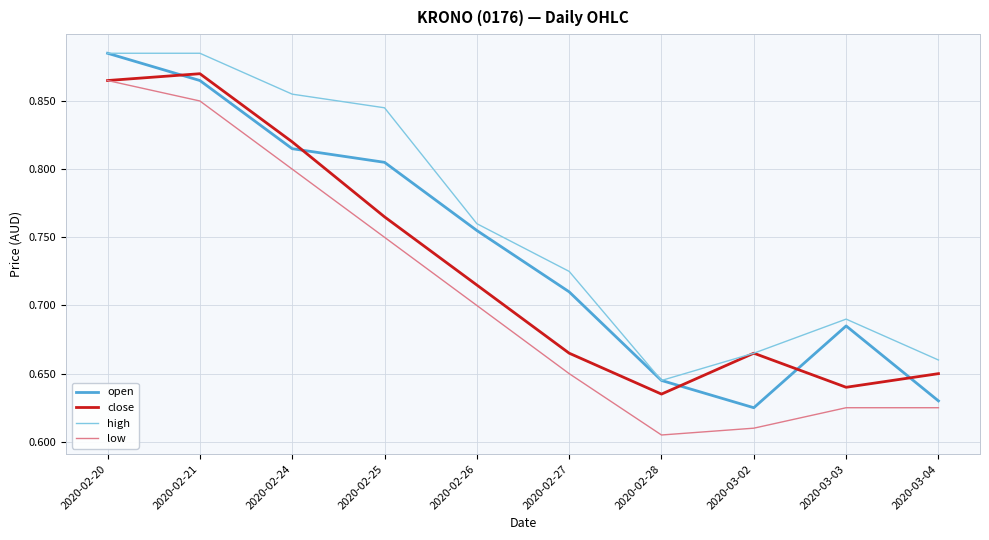

Which series changed the most between 2020-02-20 and 2020-03-03?

low